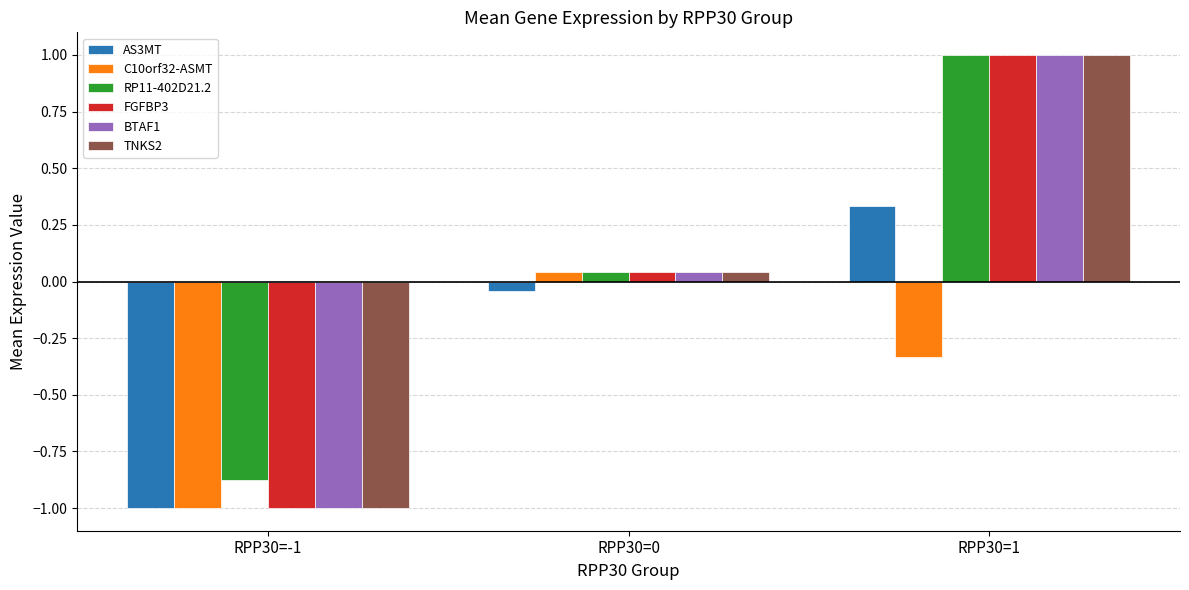

Which label corresponds to the largest value in the chart?

RPP30=1